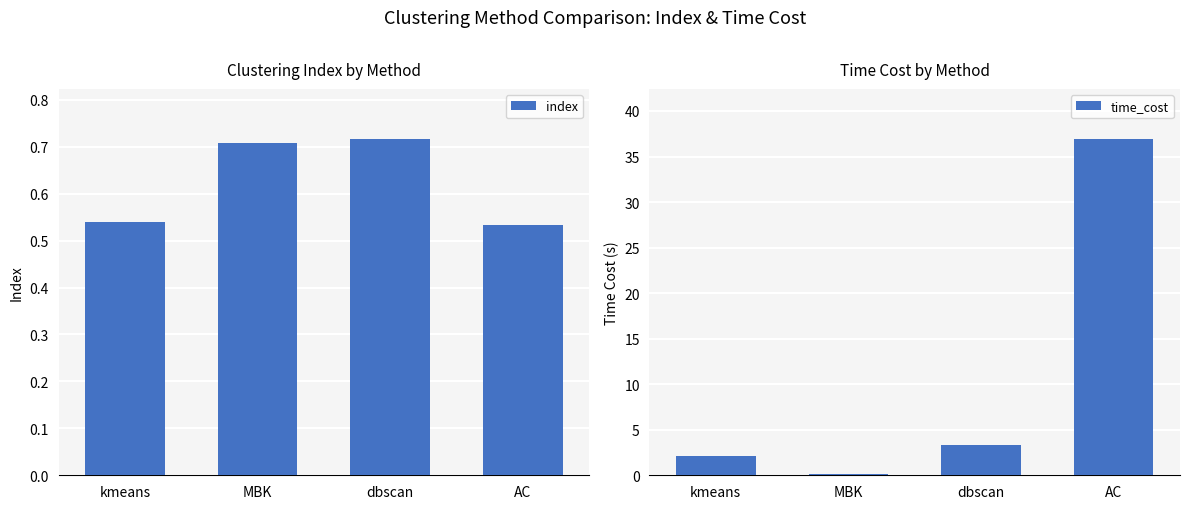

What is the difference between the time_cost values at MBK and dbscan?

3.2